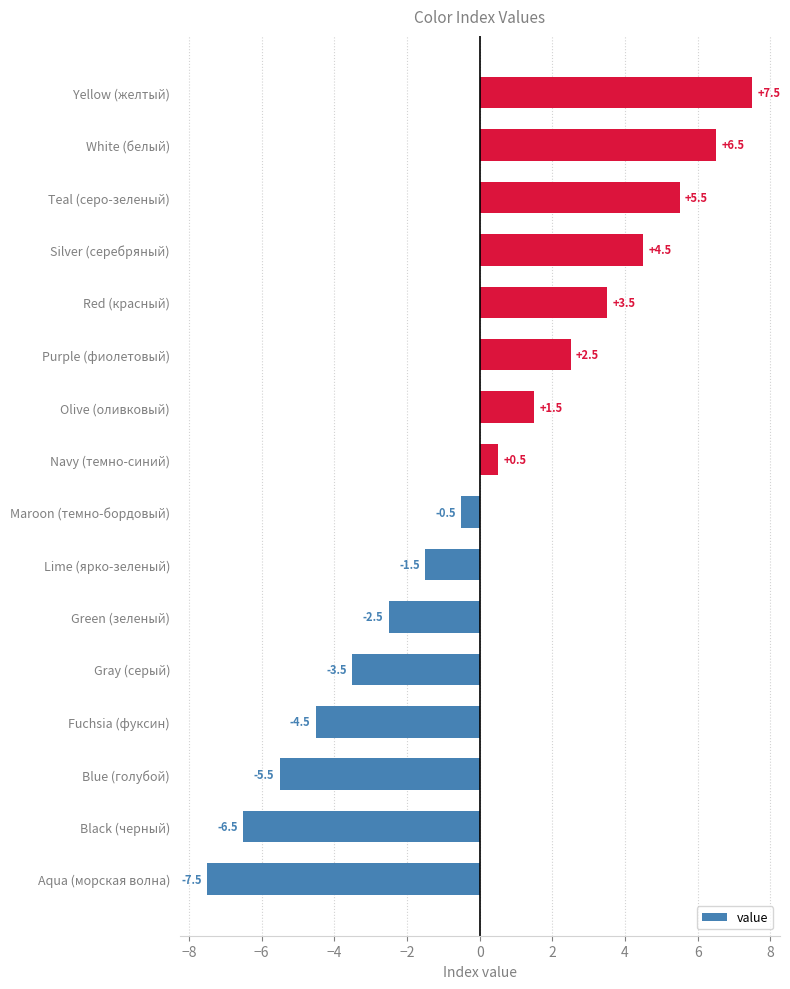

What value does the data have at Red (красный)?

3.5